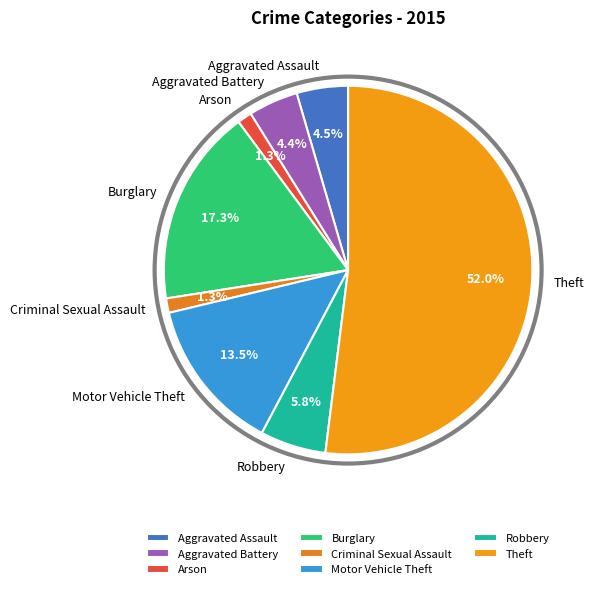

To the nearest percent, what is the average slice percentage?

12%